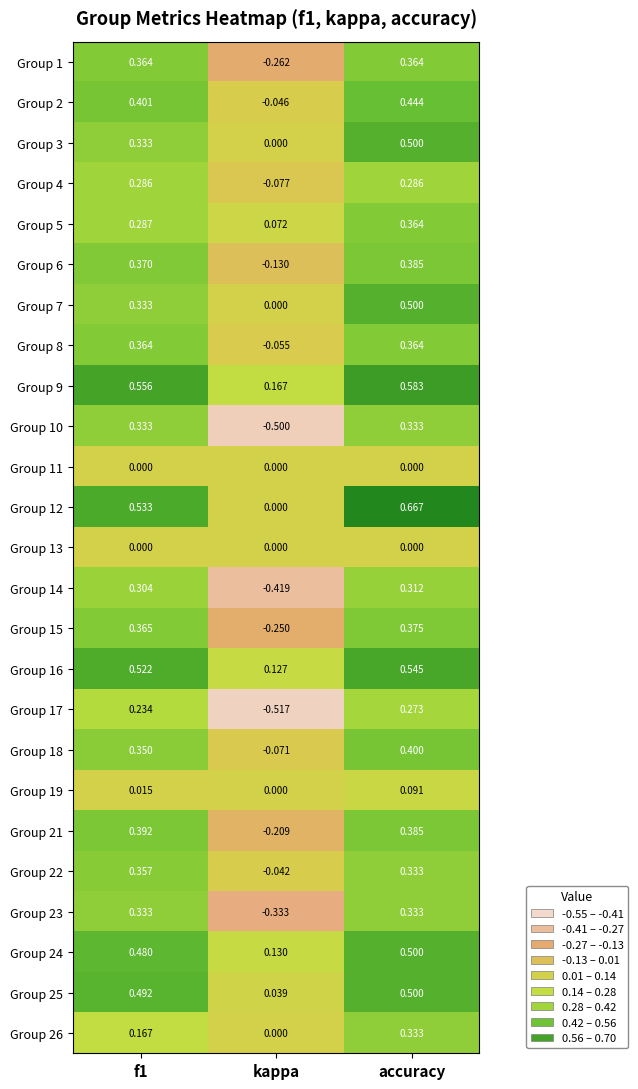

Is the value of Group 4 at accuracy greater than the value of Group 7 at f1?

No